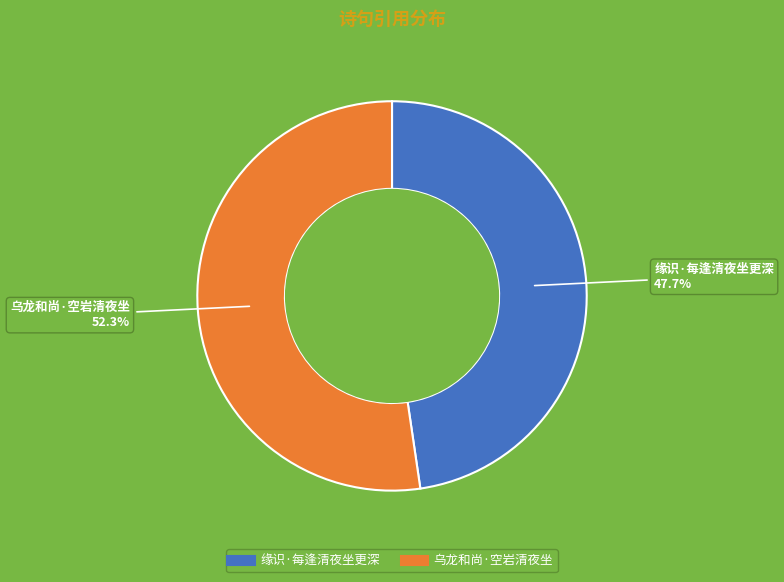

What is the majority slice?

乌龙和尚·空岩清夜坐